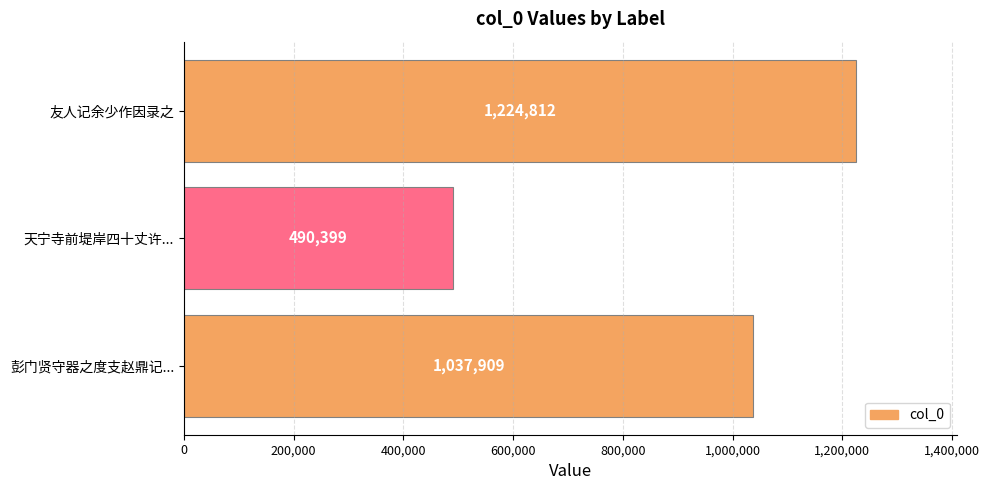

List the labels in order of value, largest first.

友人记余少作因录之, 彭门贤守器之度支赵鼎记..., 天宁寺前堤岸四十丈许...